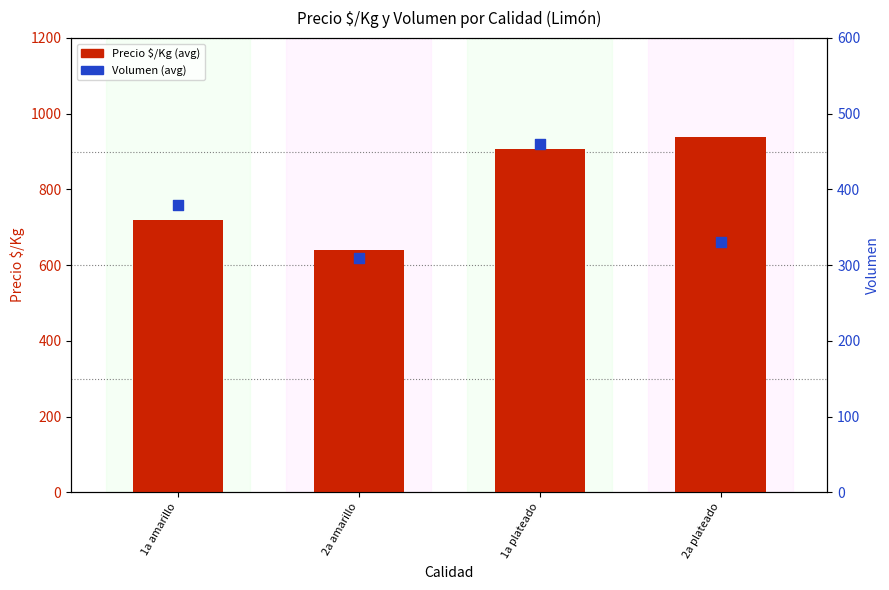

Which series contains the highest Y value?

Precio $/Kg (avg)